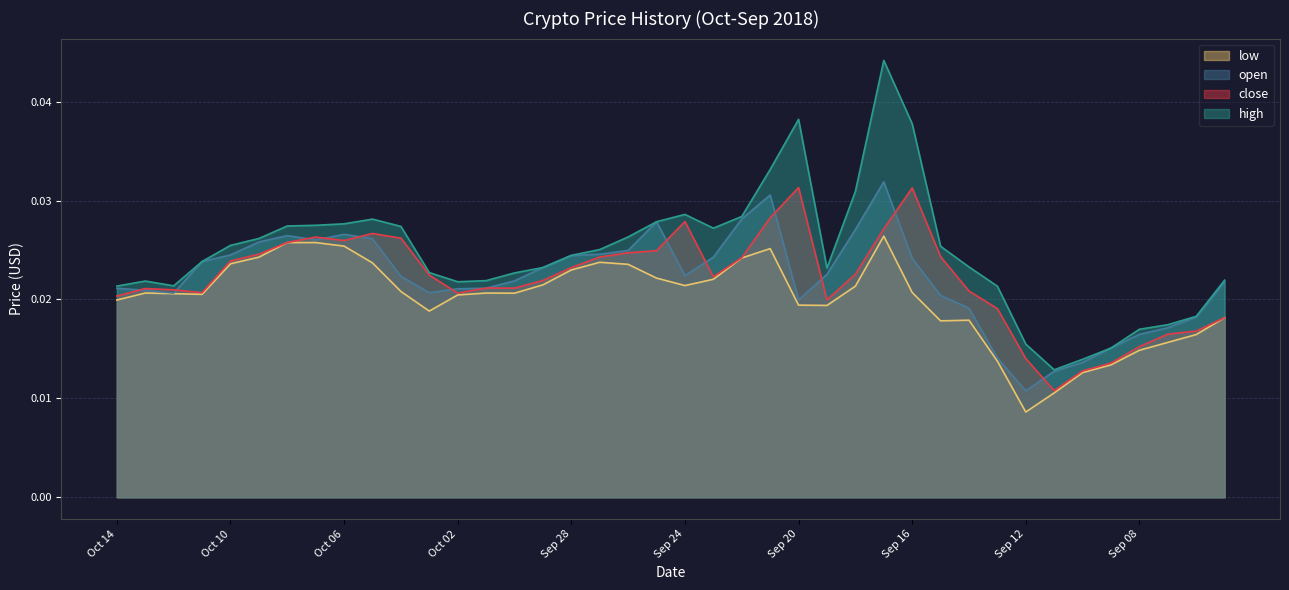

Where is the first local minimum for low?

Oct 11